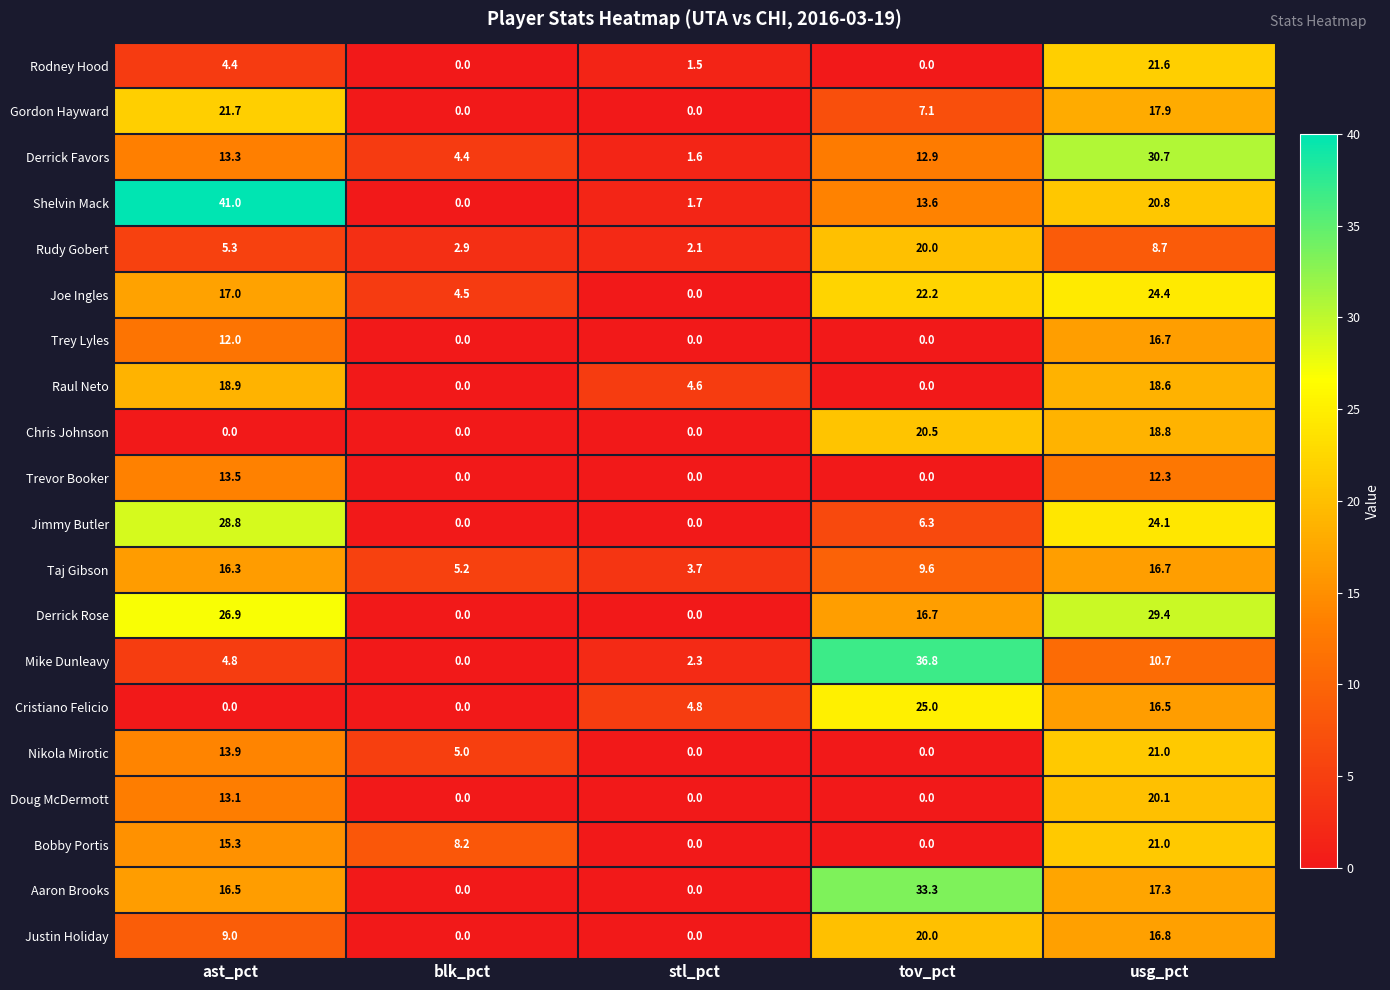

Which label corresponds to the largest value in the chart?

ast_pct